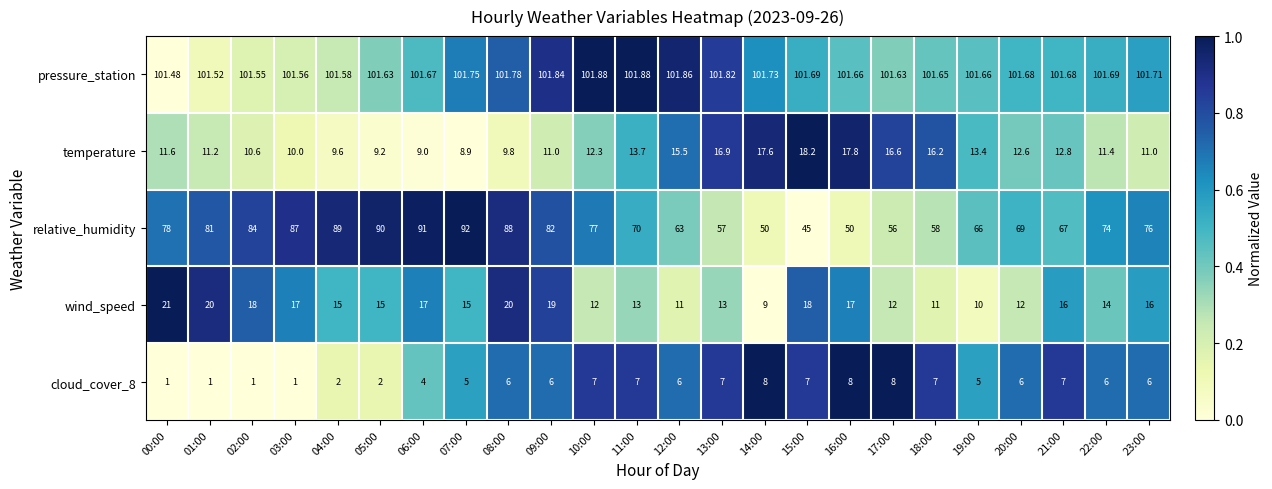

Between 09:00 and 16:00, which series saw the biggest shift?

relative_humidity